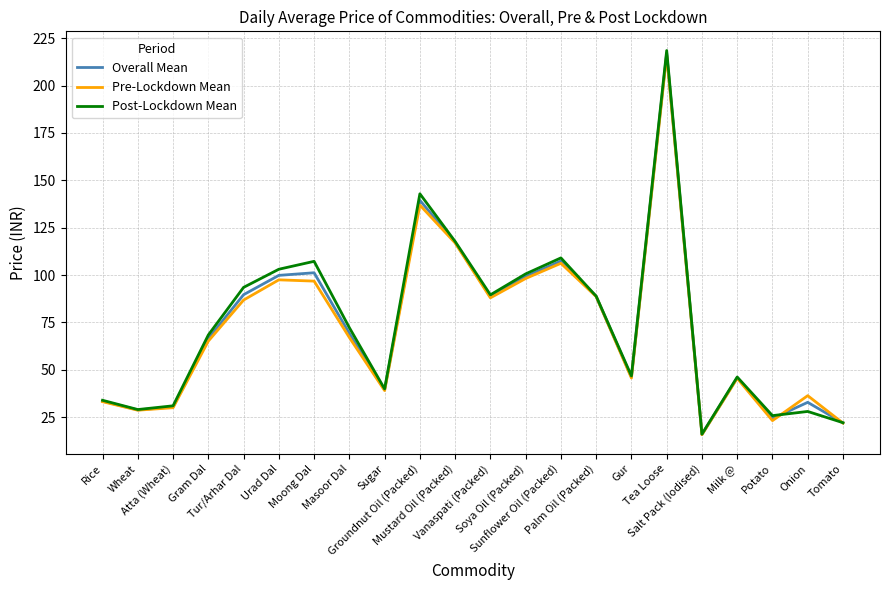

Which series has the largest range (max minus min)?

Post-Lockdown Mean